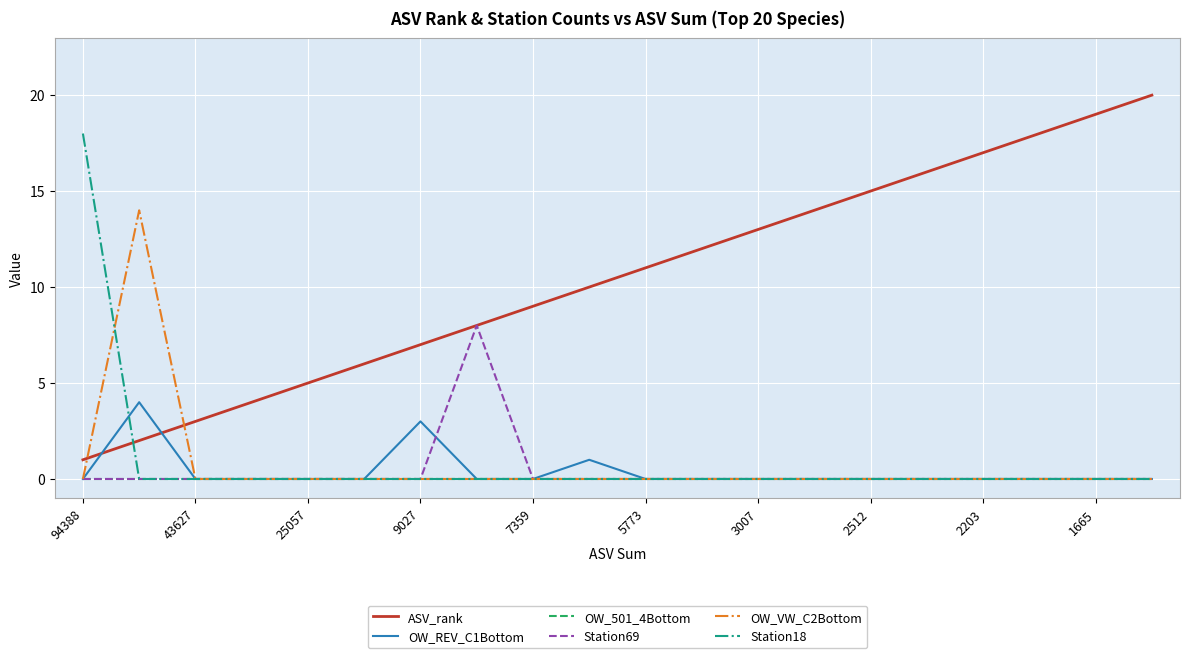

What is the maximum value shown in the chart?

20